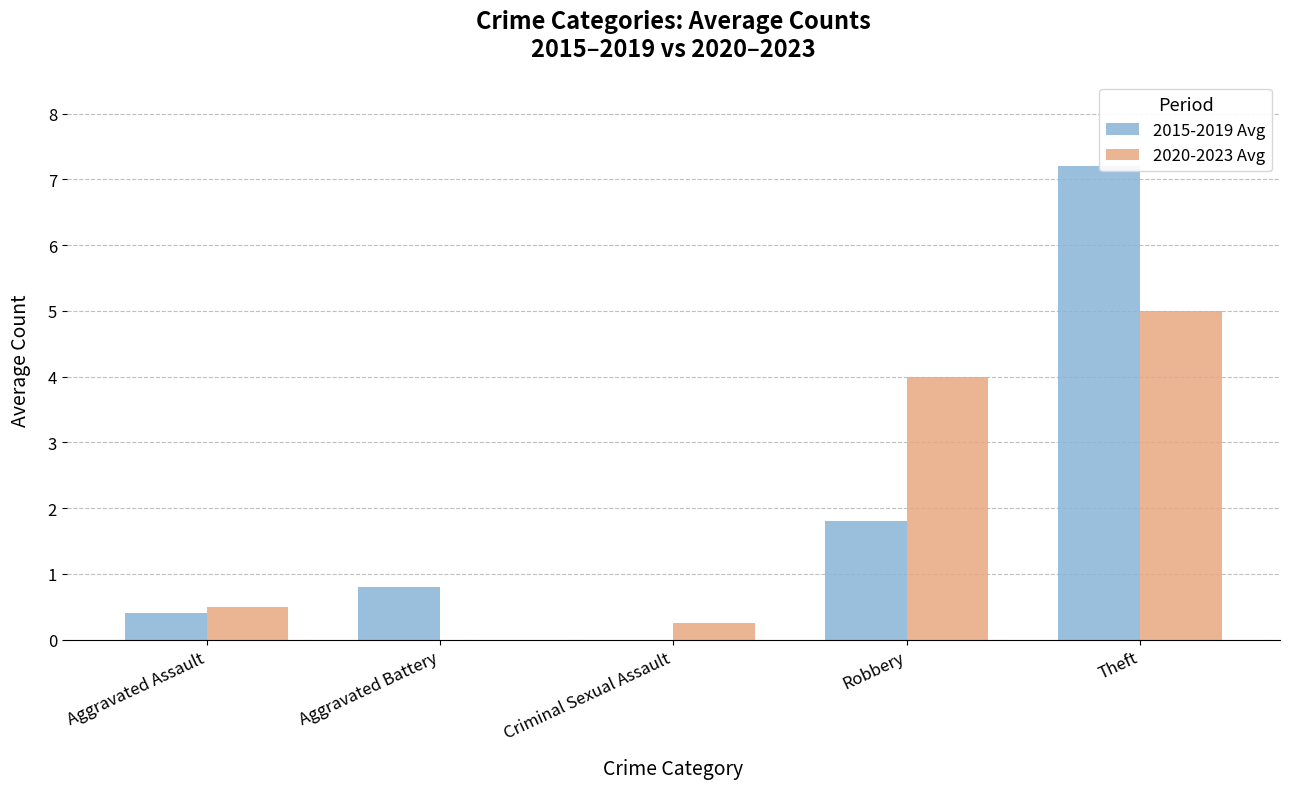

What is the approximate value of 2015-2019 Avg at Aggravated Battery?

0.8